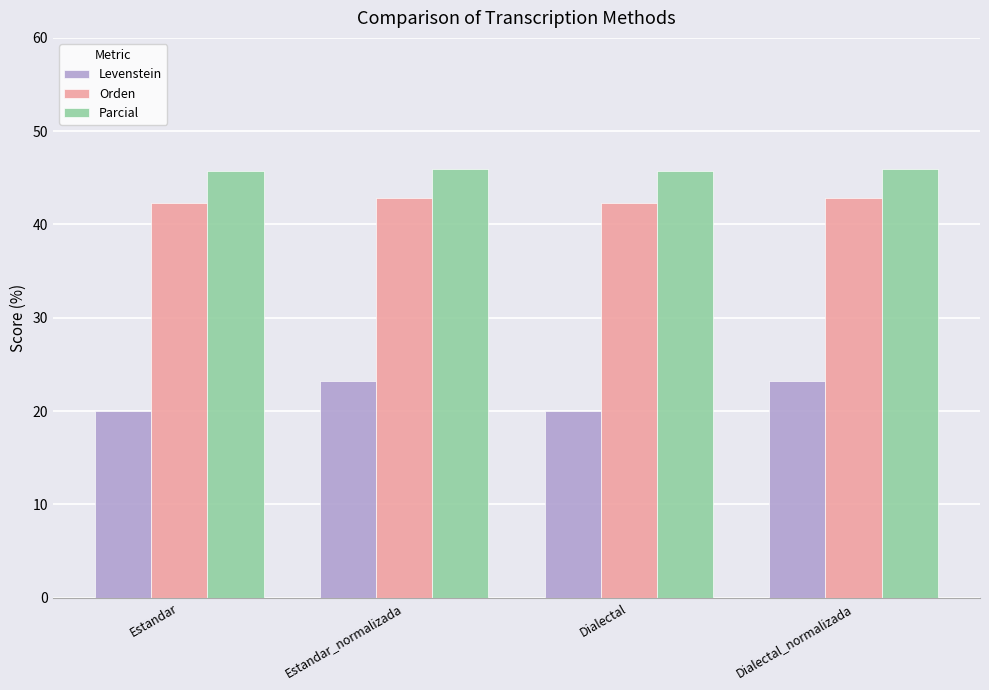

What is the total value across all series at Dialectal_normalizada?

112.1